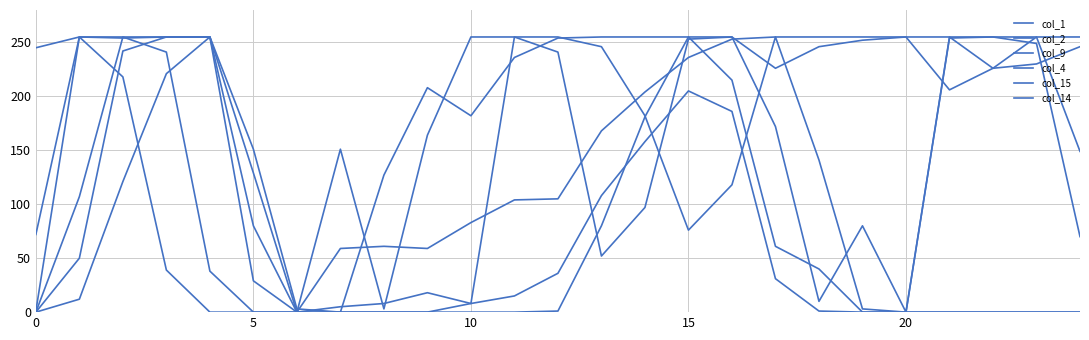

What is the greatest value displayed?

255